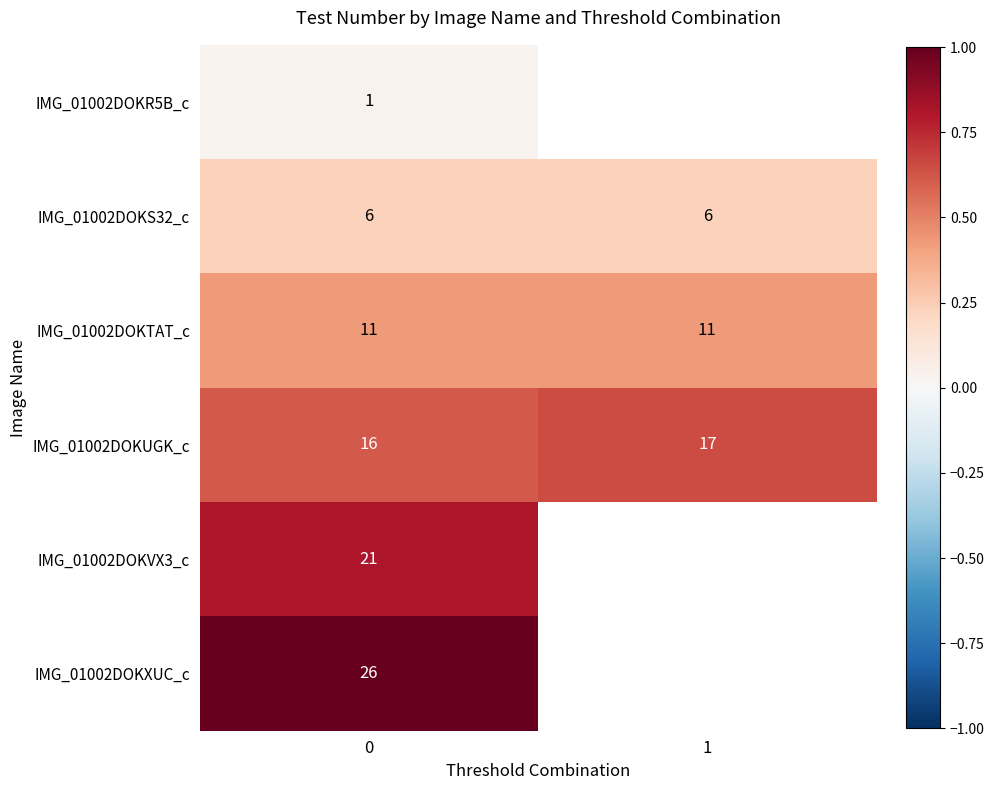

How many distinct data groups are displayed?

6